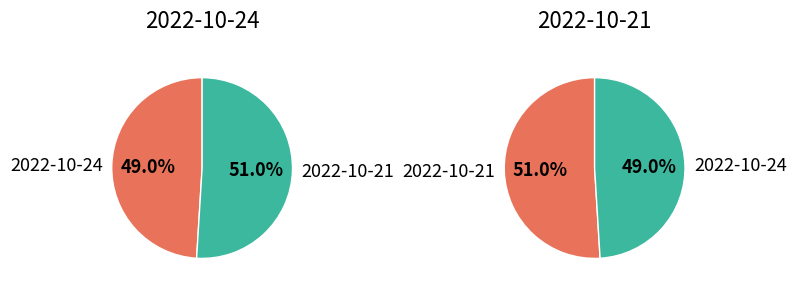

To the nearest percent, what is the combined percentage of 2022-10-24 and 2022-10-21?

100%